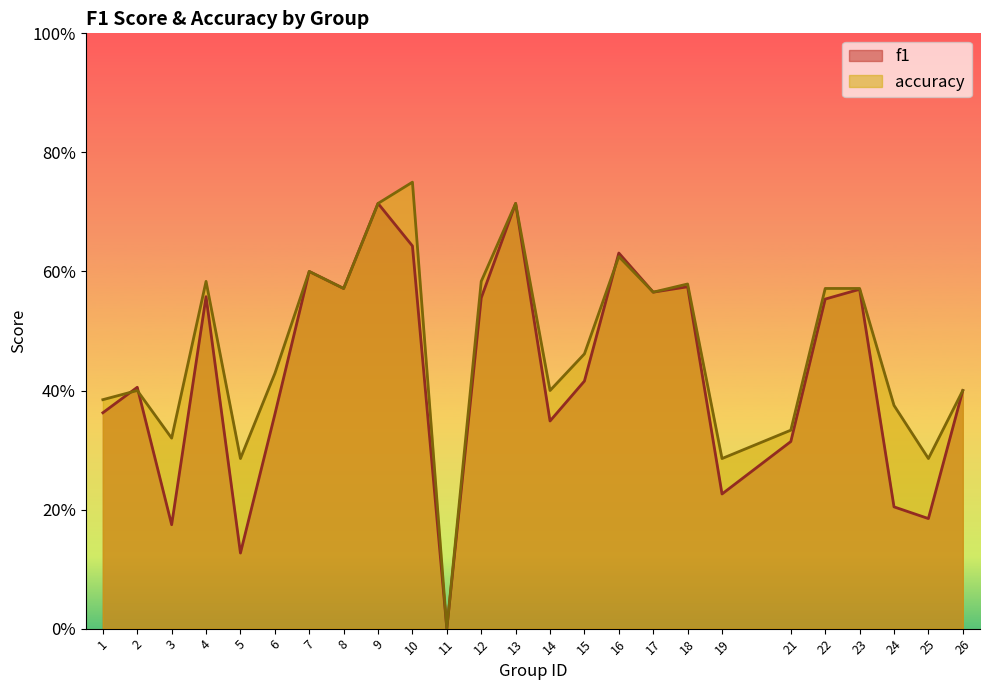

The value of accuracy at 24 is 0.4. True or false?

True